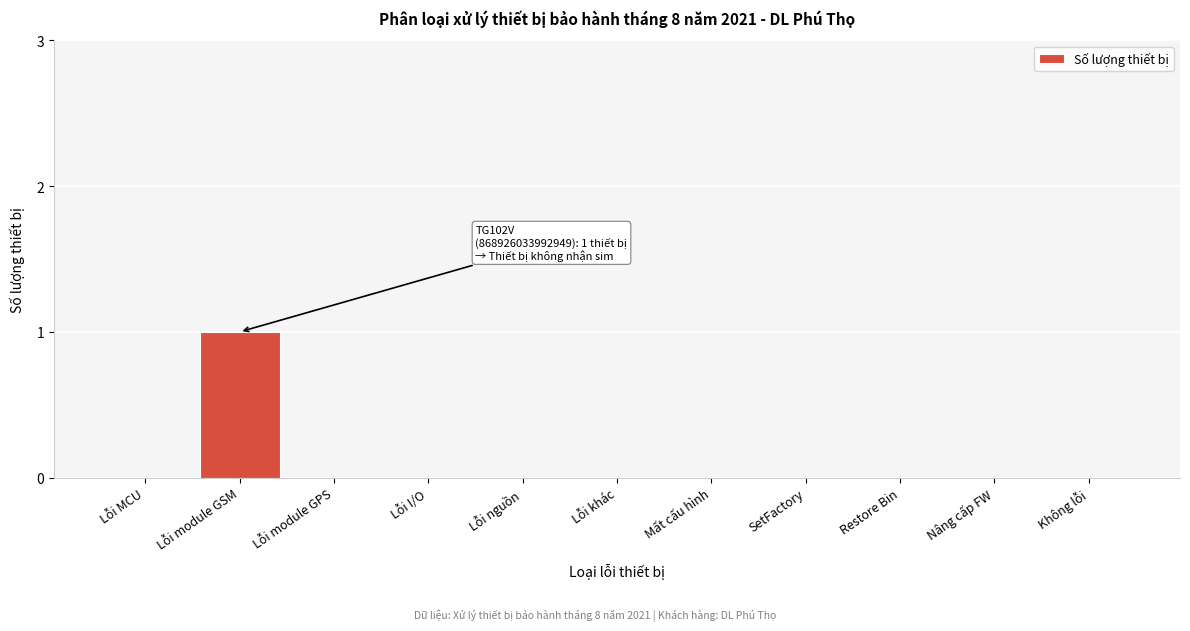

Reading left to right, extract all data points from this chart.

Lỗi MCU=0	Lỗi module GSM=1	Lỗi module GPS=0	Lỗi I/O=0	Lỗi nguồn=0	Lỗi khác=0	Mất cấu hình=0	SetFactory=0	Restore Bin=0	Nâng cấp FW=0	Không lỗi=0